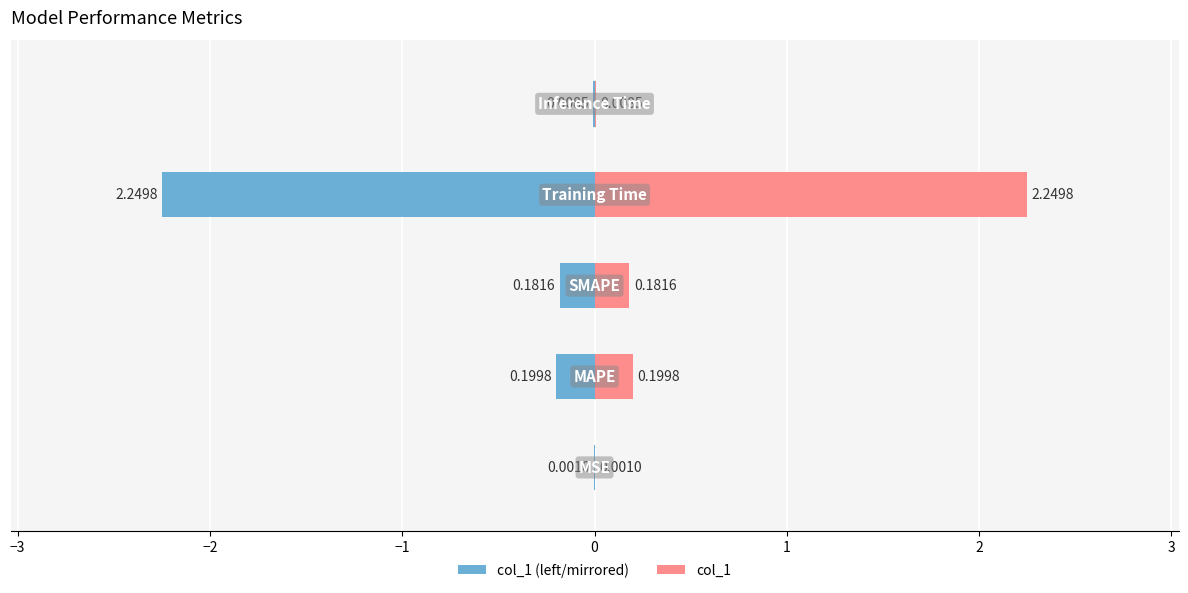

Reading left to right, transcribe all the data shown in this chart.

0.0	0.2	0.2	2.2	0.0